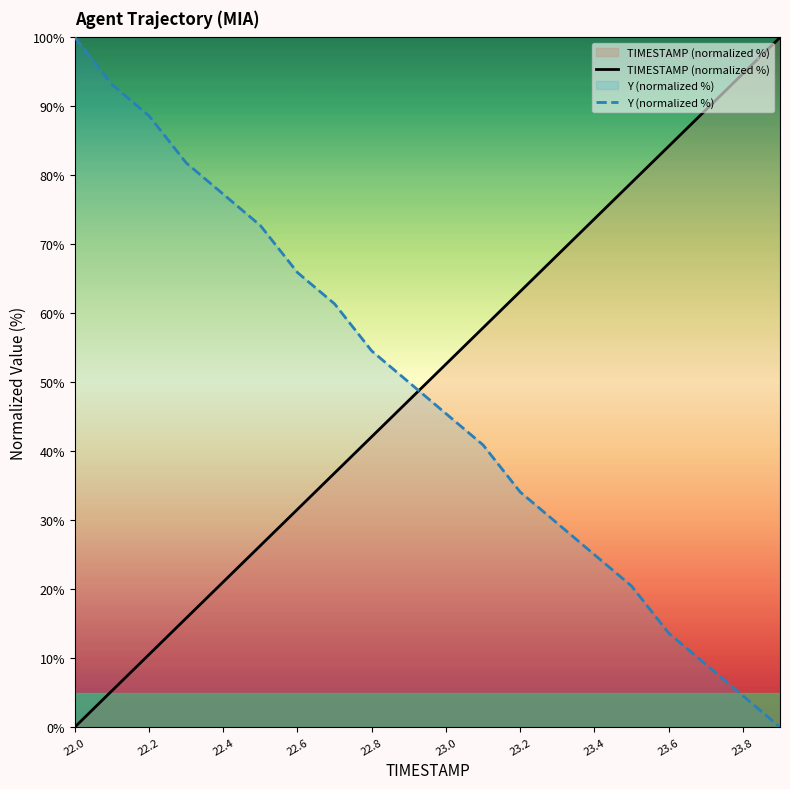

What is the highest value of the Y series?

100.0